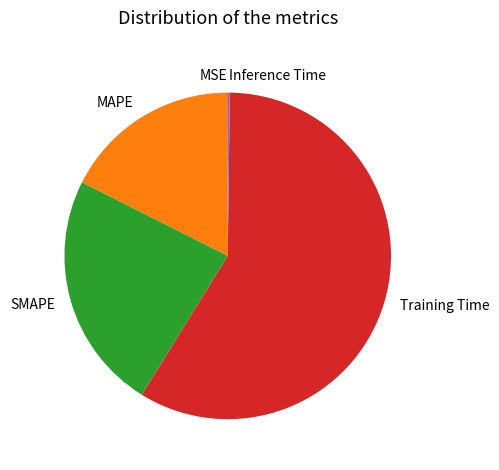

Which category has the biggest portion of the pie?

Training Time